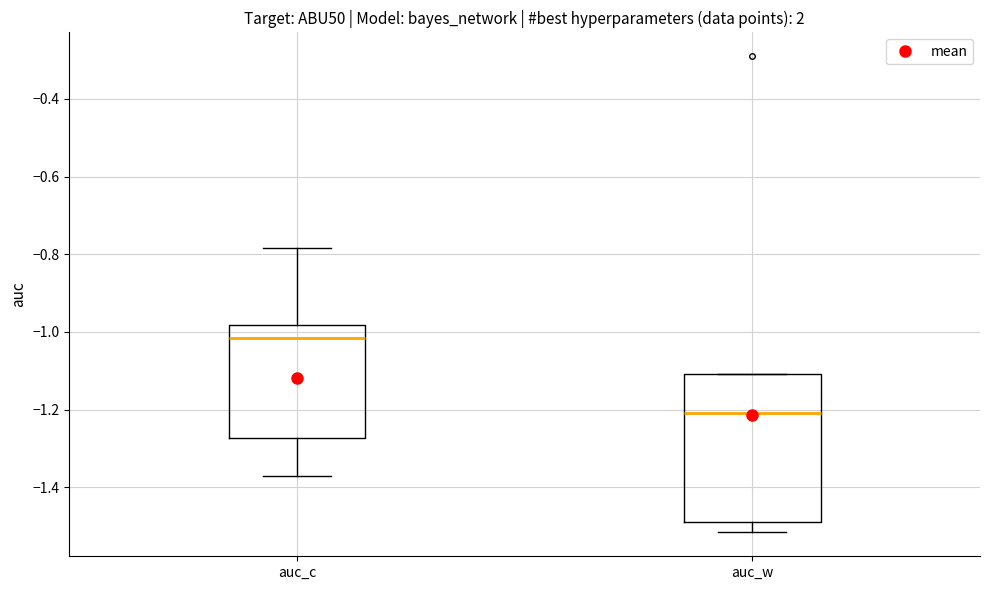

Reading left to right, read every box against the y-axis: the position of its median line, the range the box covers, and the ends of its whiskers. The values are not printed on the chart, so give them approximately, as read against the axis.

auc_c: median -1.02, box -1.28 to -0.98, whiskers -1.38 to -0.78
auc_w: median -1.20, box -1.48 to -1.10, whiskers -1.52 to -1.10